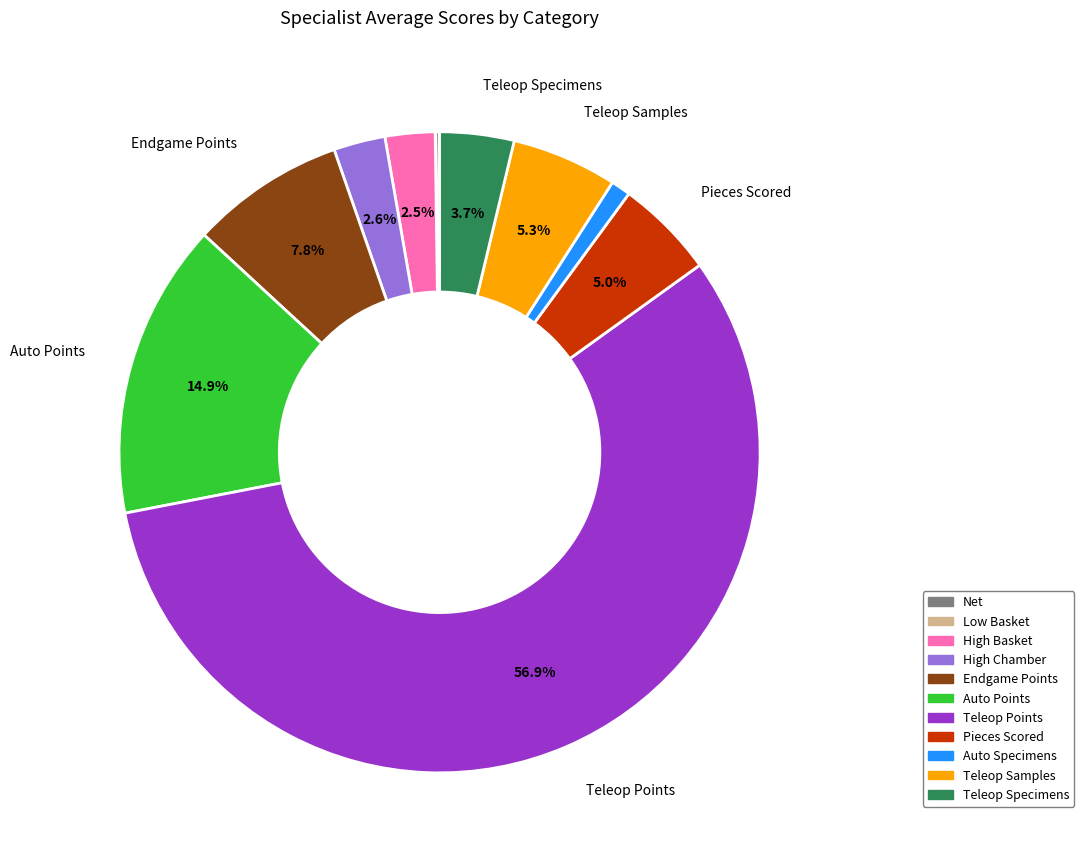

Which category accounts for the majority?

Teleop Points